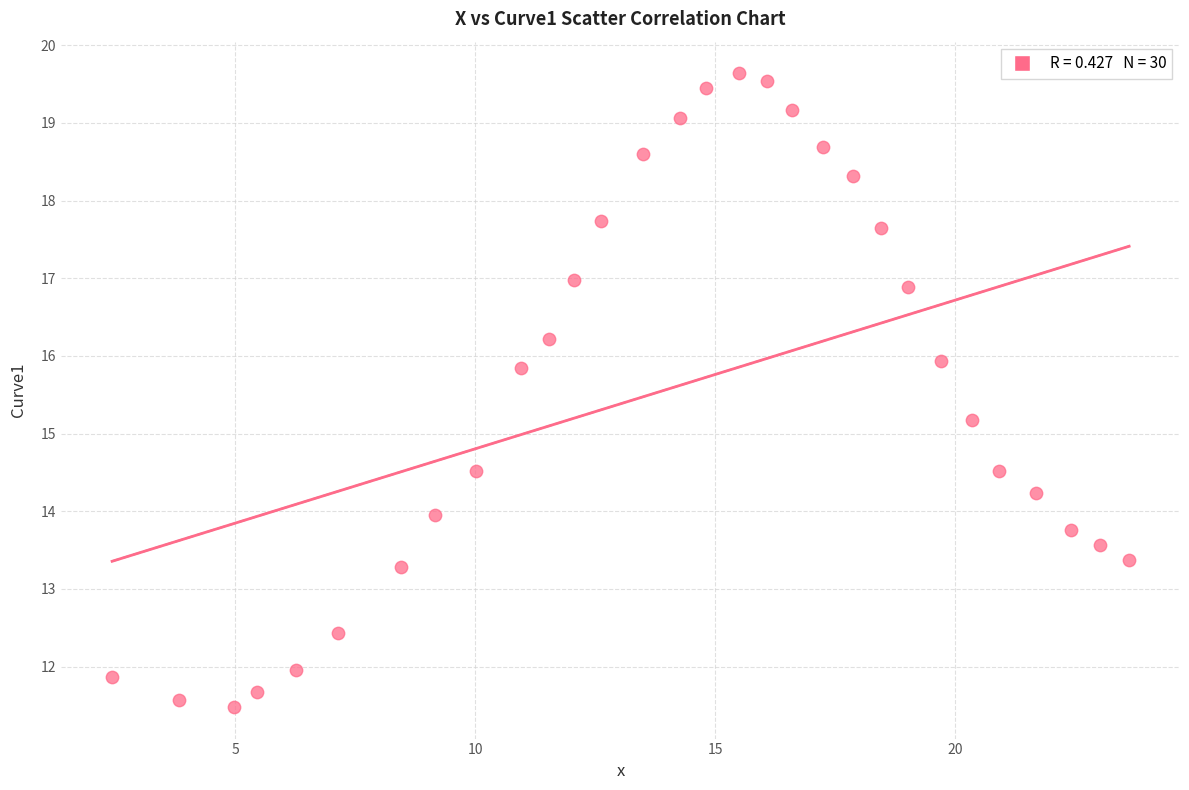

What is the range of Y values (max minus min)?

8.2